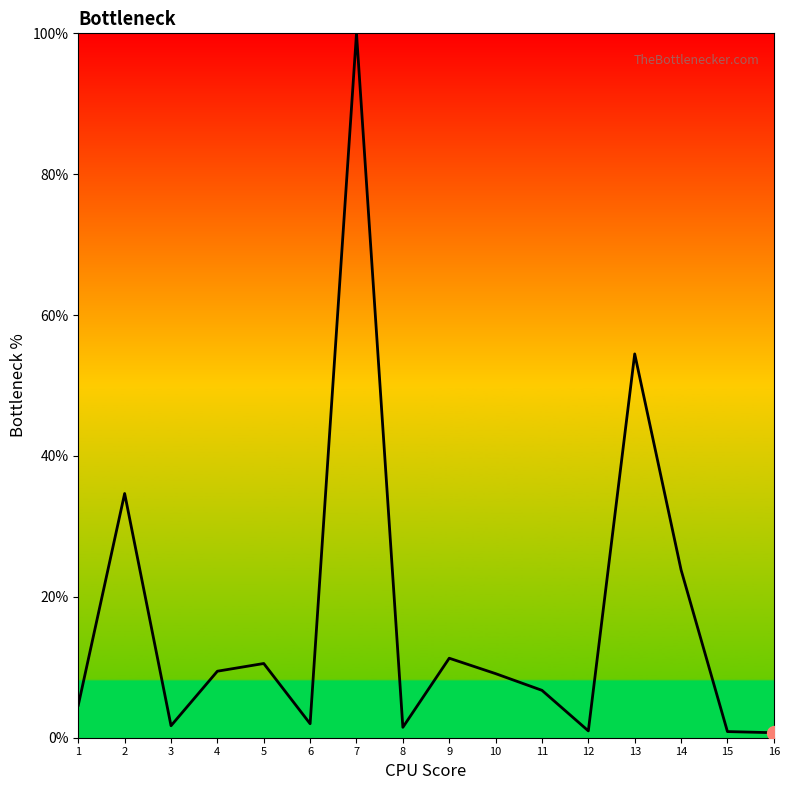

Approximately how many times larger is the value at 7 compared to 9?

8.9